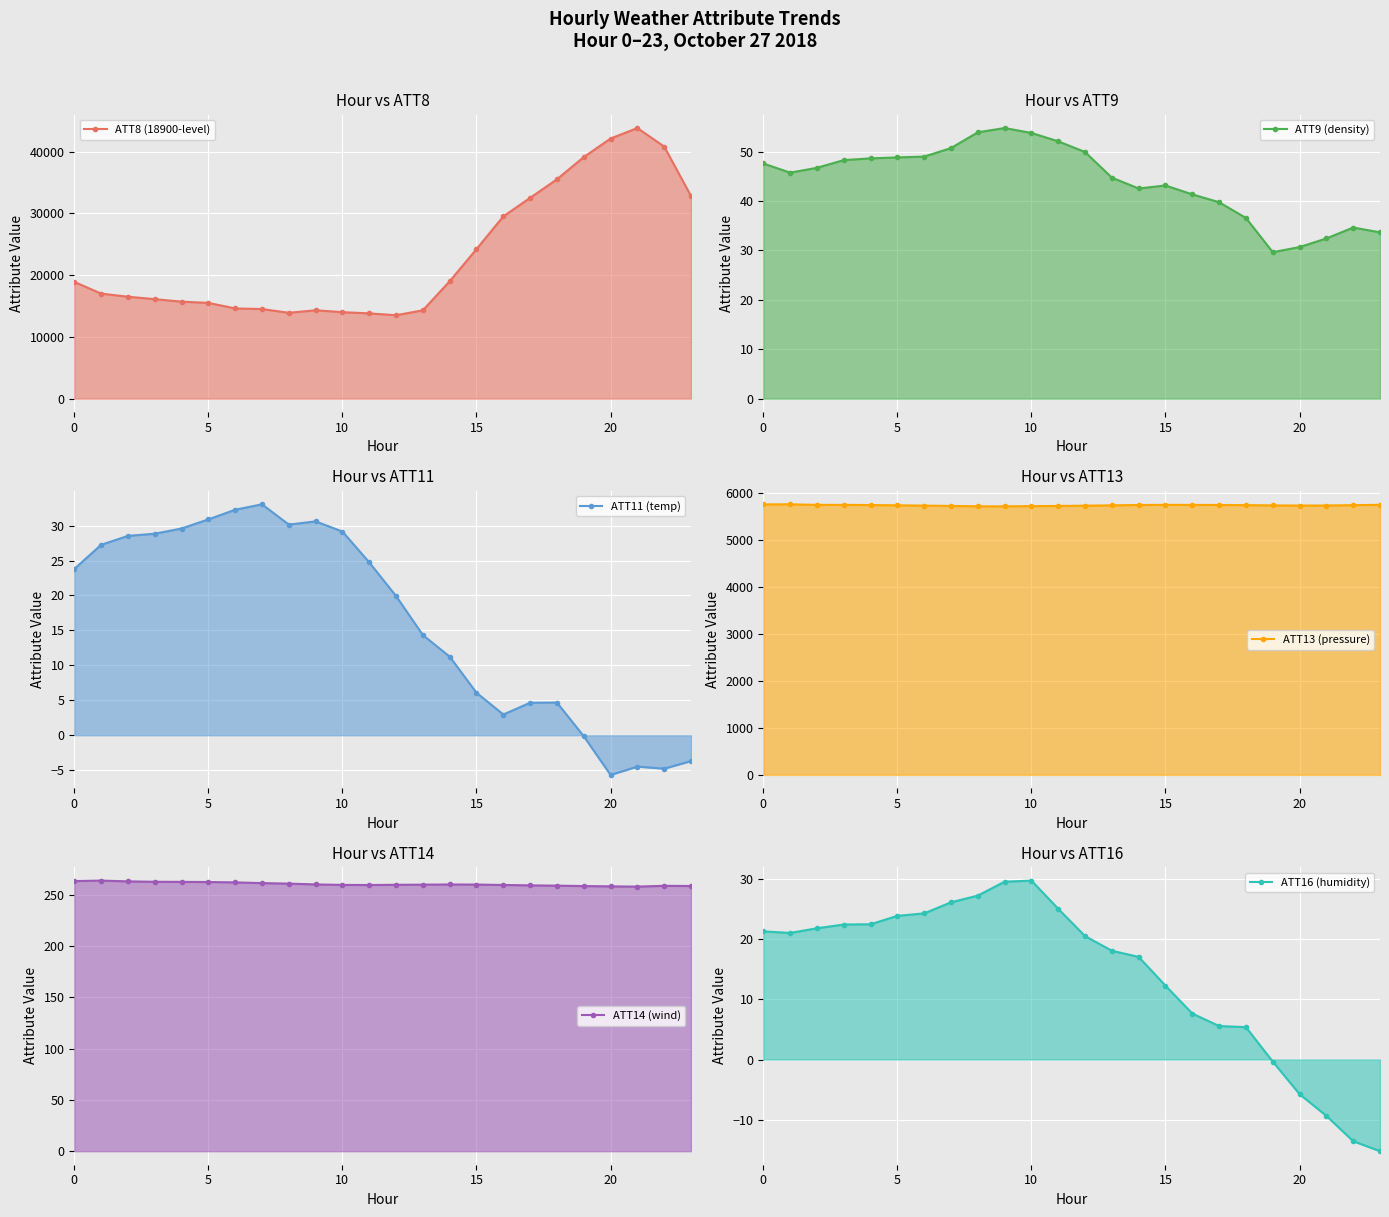

Does the chart display data point markers on the line(s)?

Yes